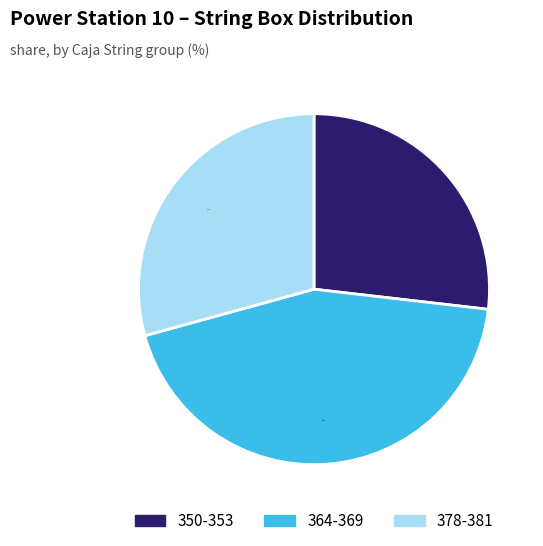

Is there any slice that represents more than half of the pie?

No